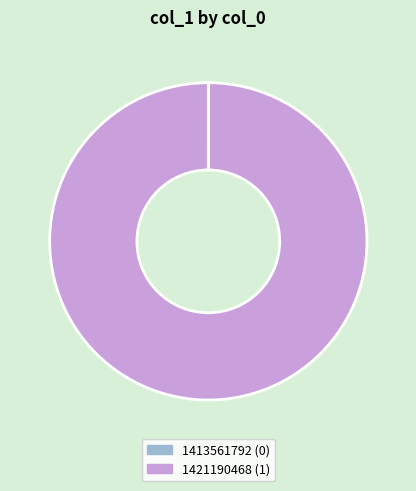

True or false: 1421190468 (1) accounts for 93% of the total.

False